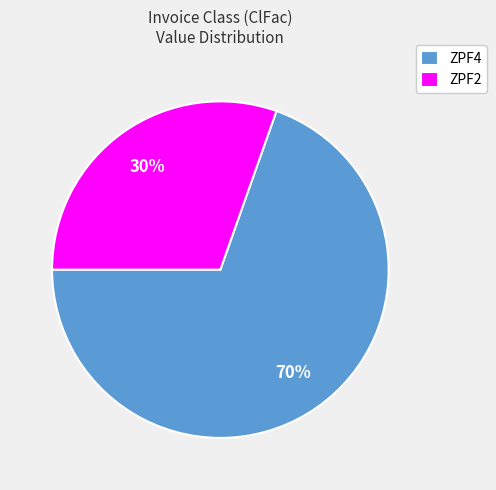

Which slice is the smallest?

ZPF2